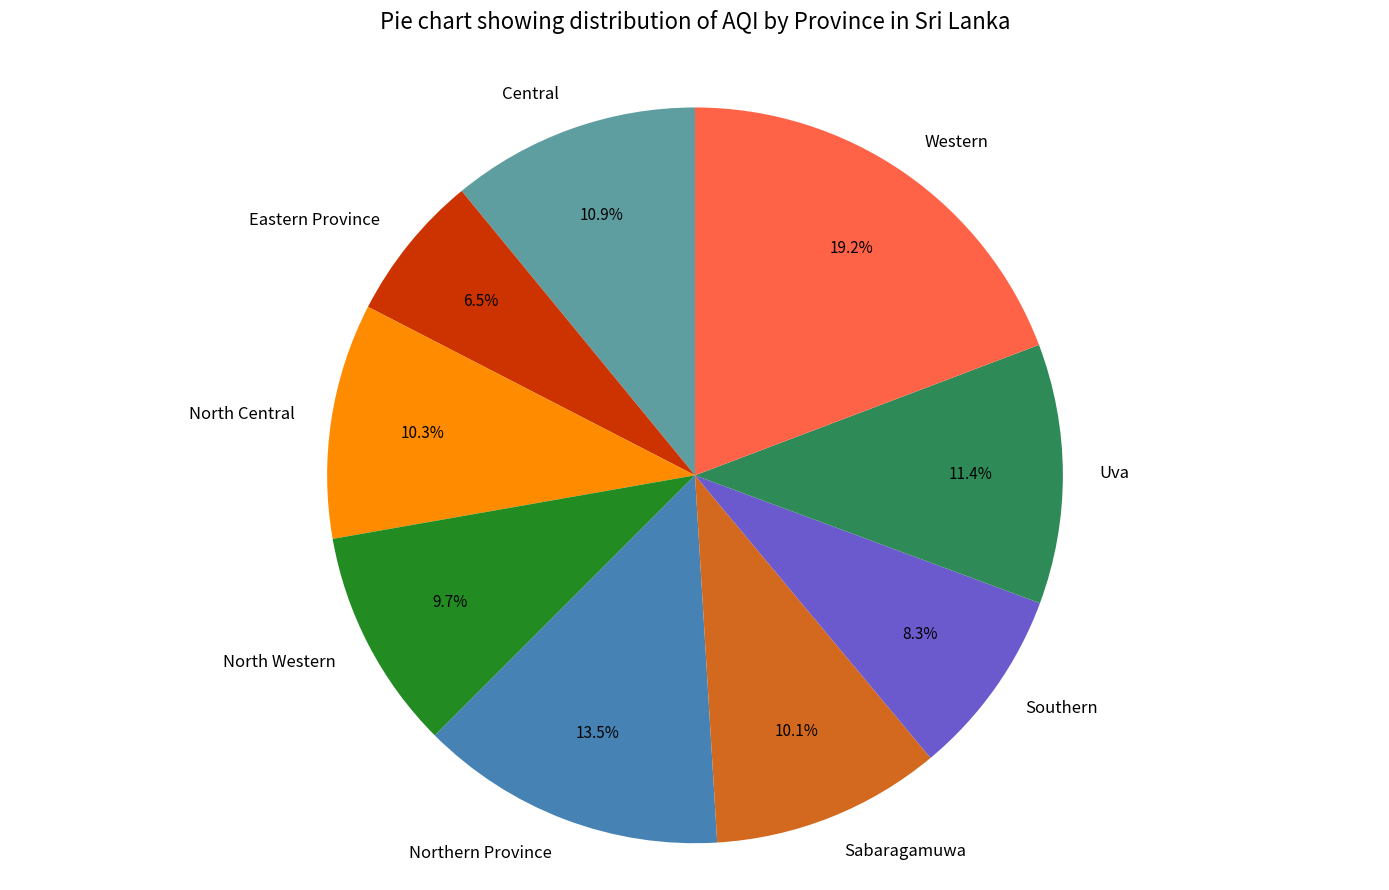

Approximately how many times larger is the value at Southern compared to Uva?

0.7